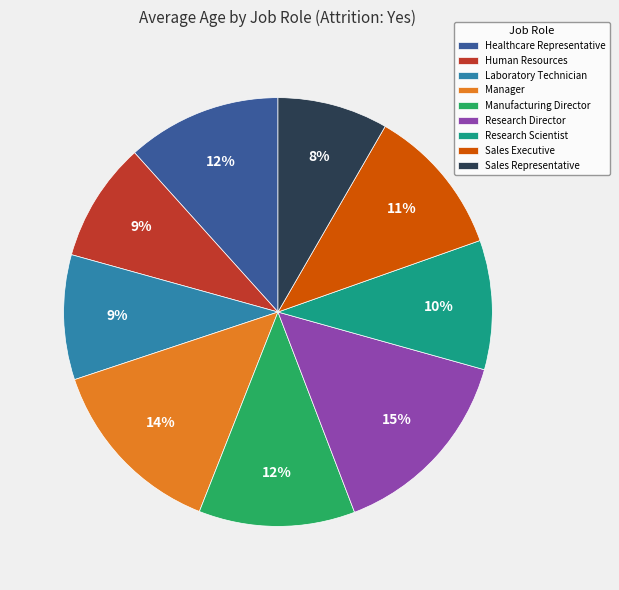

Which category has the biggest portion of the pie?

Research Director